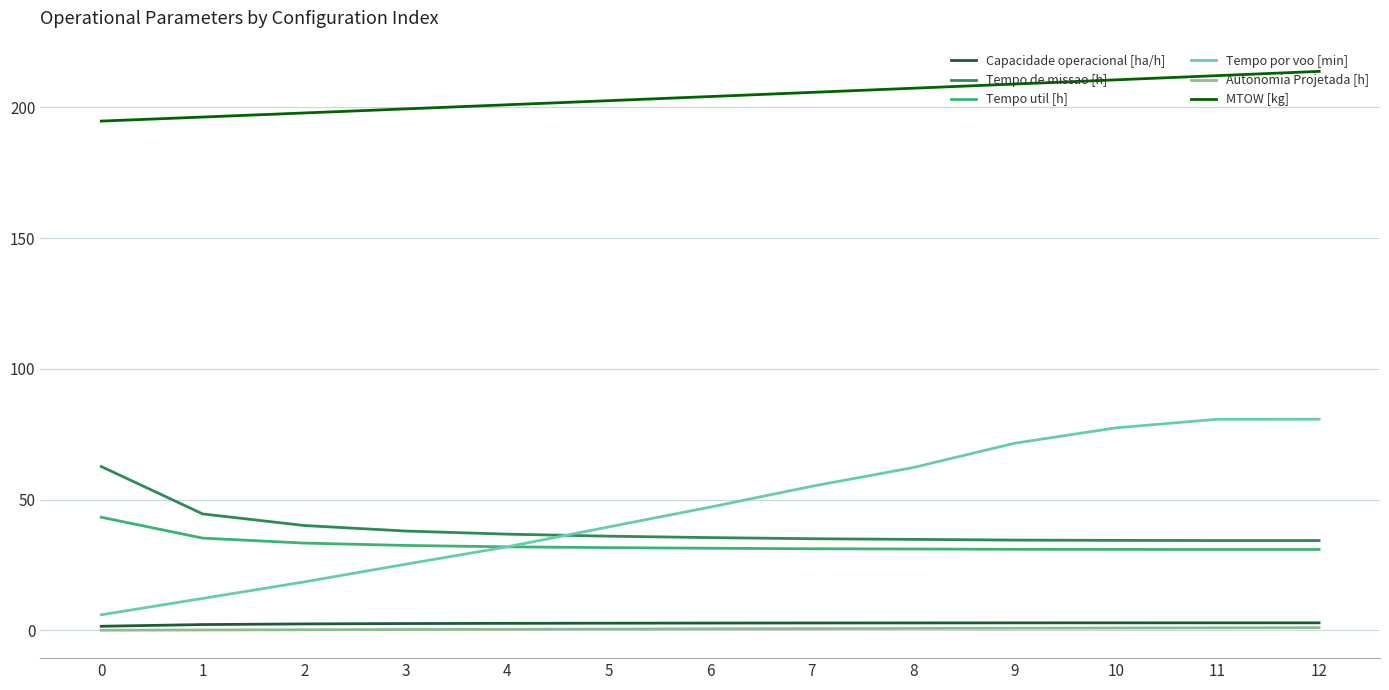

Is this an area chart (filled region under the line)?

No